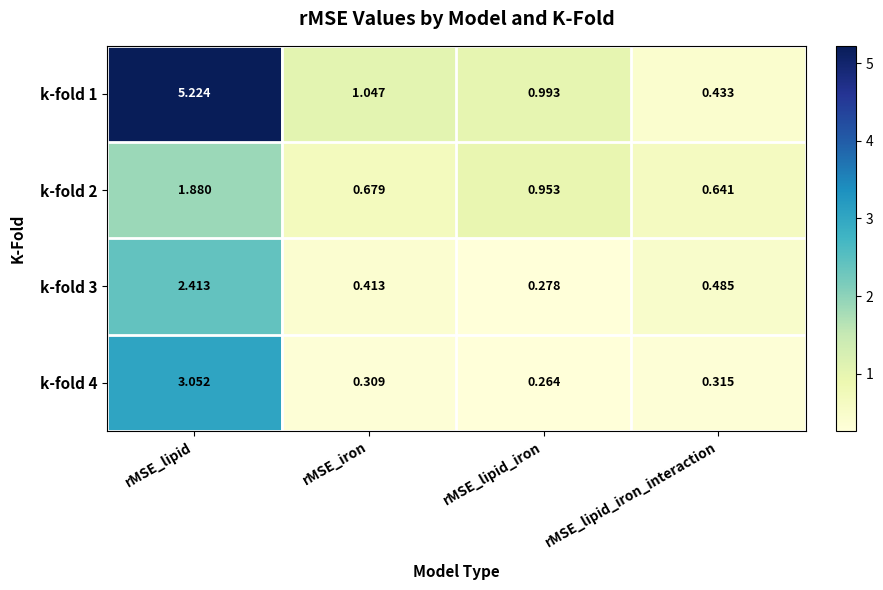

Rank the categories by k-fold 3 value from highest to lowest.

rMSE_lipid, rMSE_lipid_iron_interaction, rMSE_iron, rMSE_lipid_iron